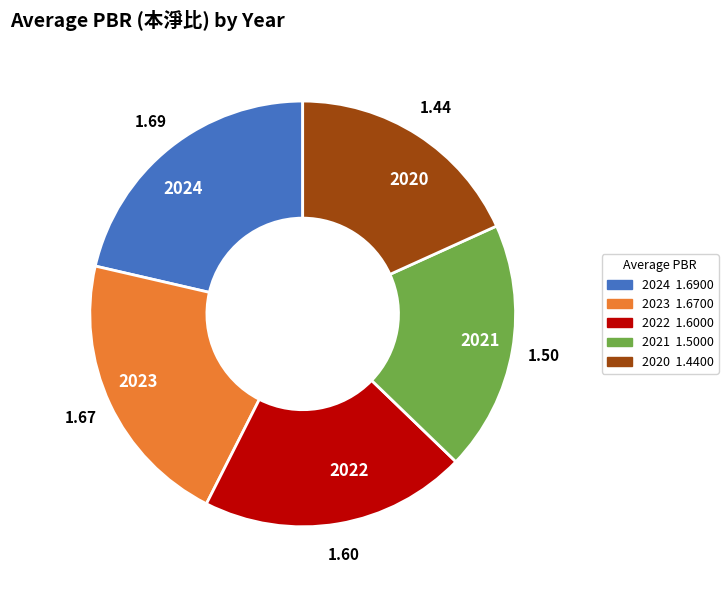

Between 2021 and 2020, which is larger?

2021